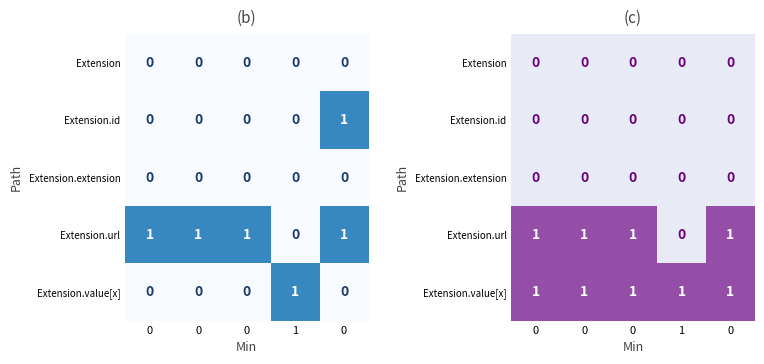

Is the value of Extension.extension at 0 greater than the value of Extension at 0?

No